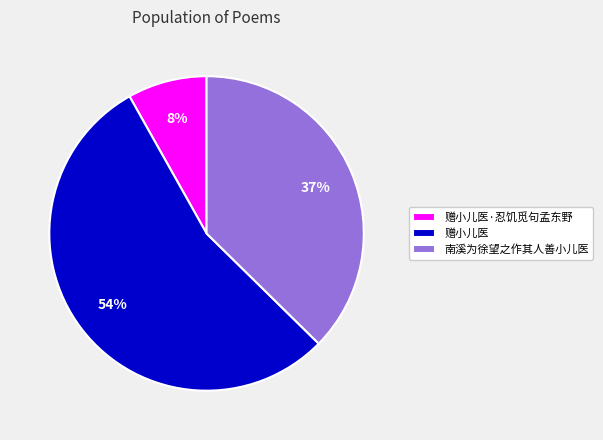

How many slices are in this pie chart?

3